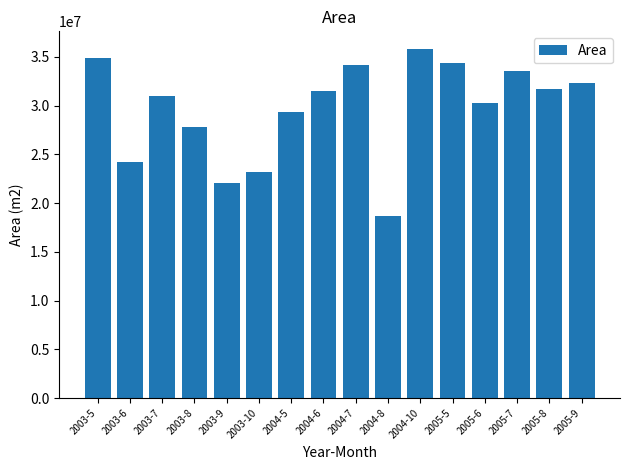

What is the value of the 9th bar from the left?

34182000